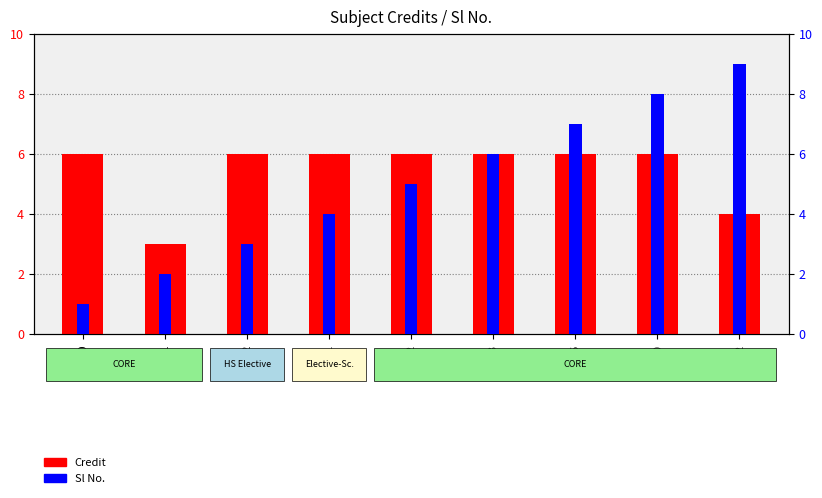

The Sl No. series shows 3 at ME210. True or false?

False